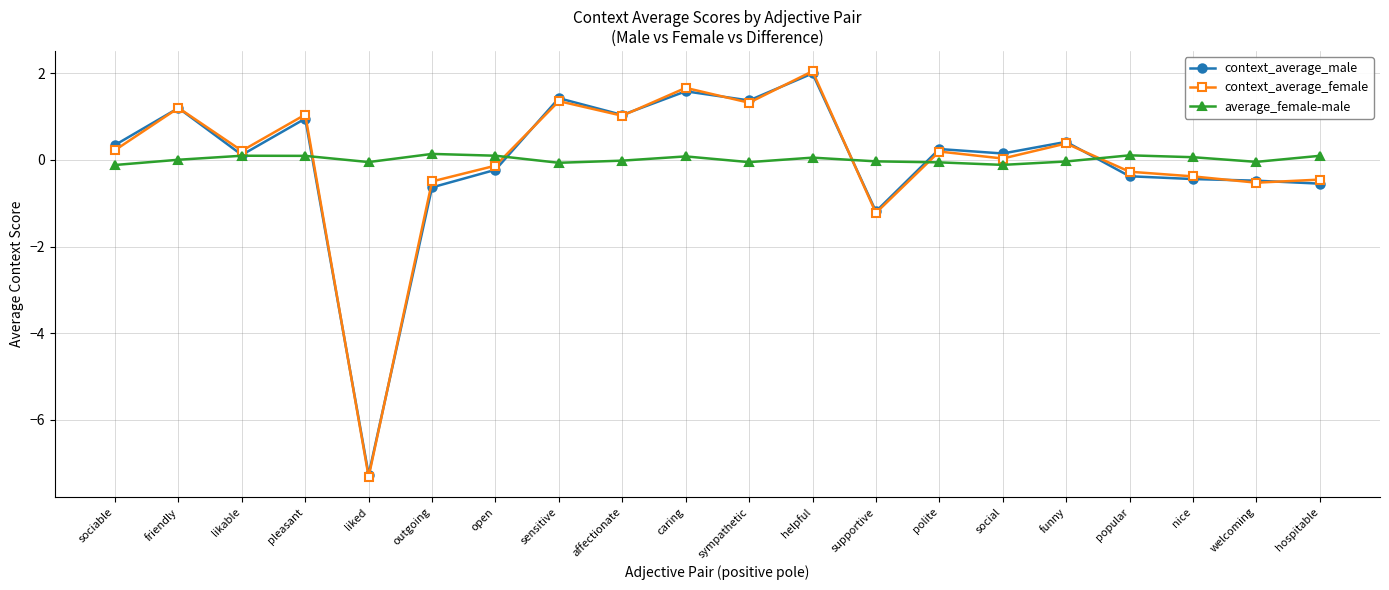

At which category does average_female-male reach its first local valley?

liked